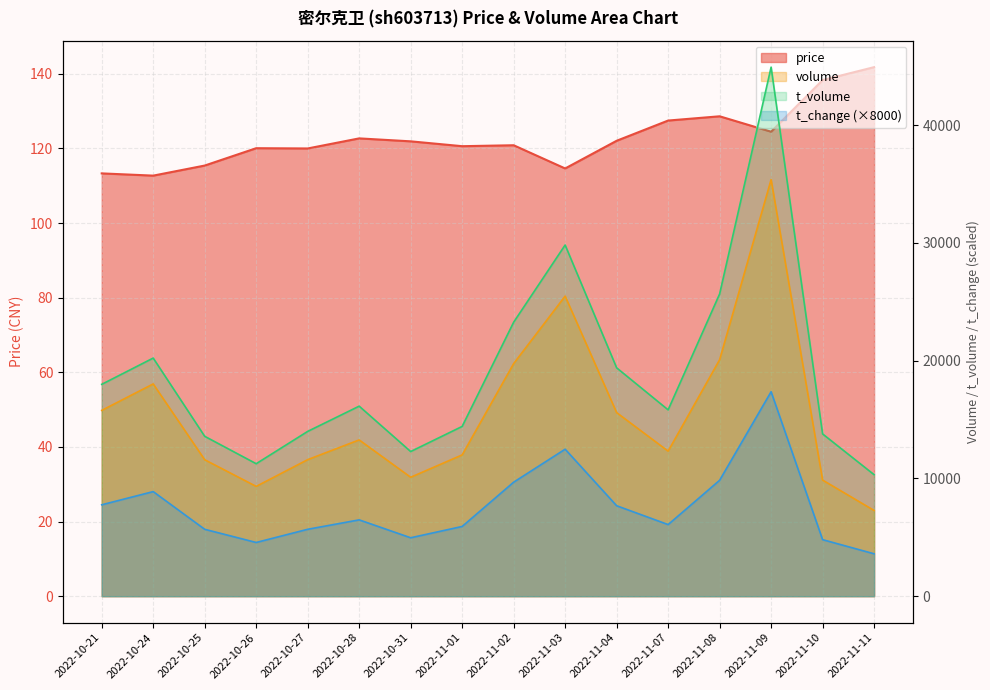

What is the difference between the t_volume values at 2022-10-27 and 2022-11-07?

1830.0